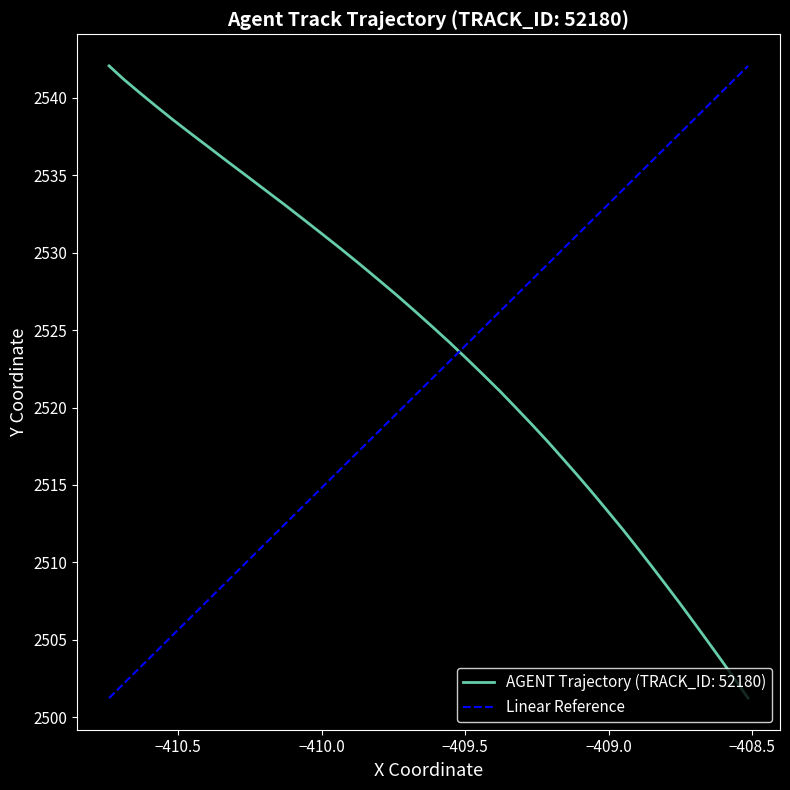

Reading left to right, what are all the values shown in this chart?

2501.2	2542.1